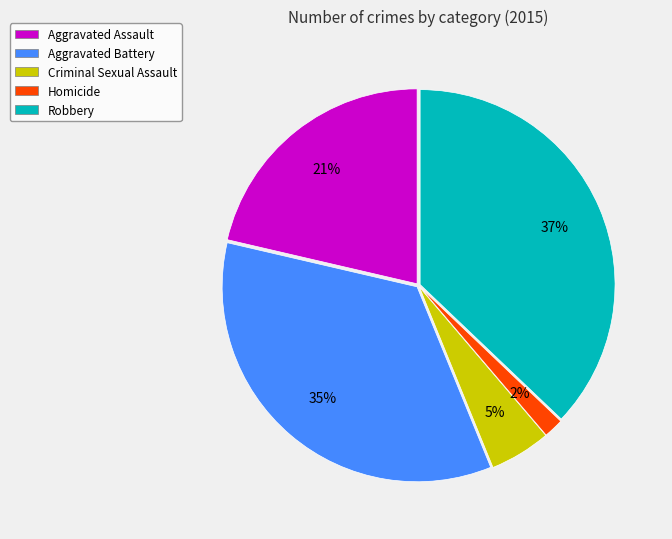

Combined, do Aggravated Battery and Homicide account for over 50%?

No